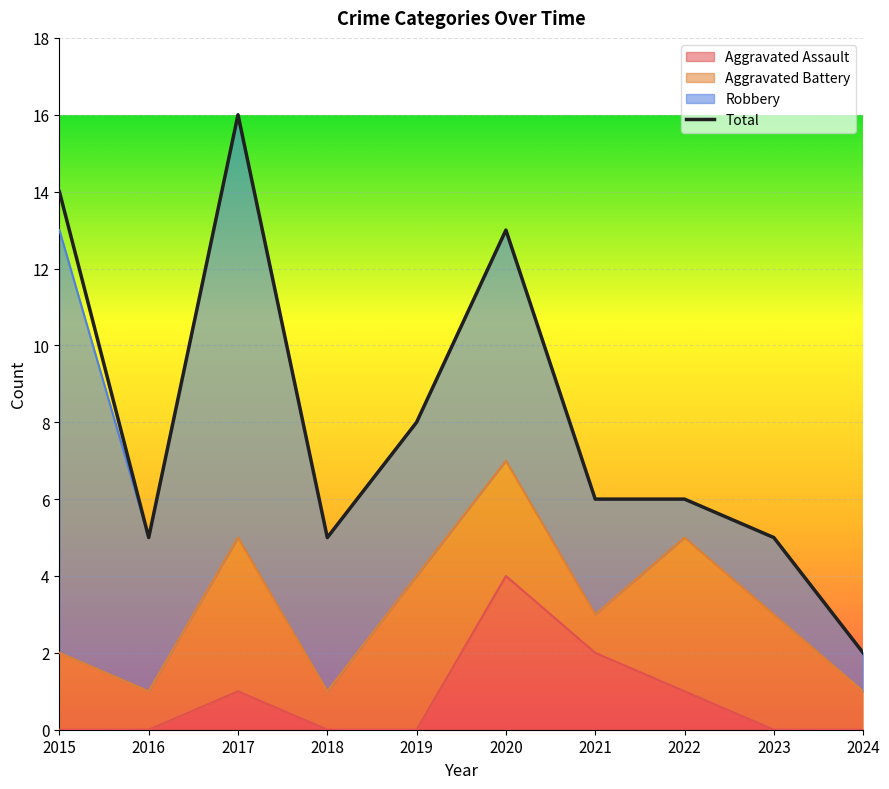

Reading left to right, list all the values displayed in this chart.

2015=14	2016=5	2017=16	2018=5	2019=8	2020=13	2021=6	2022=6	2023=5	2024=2